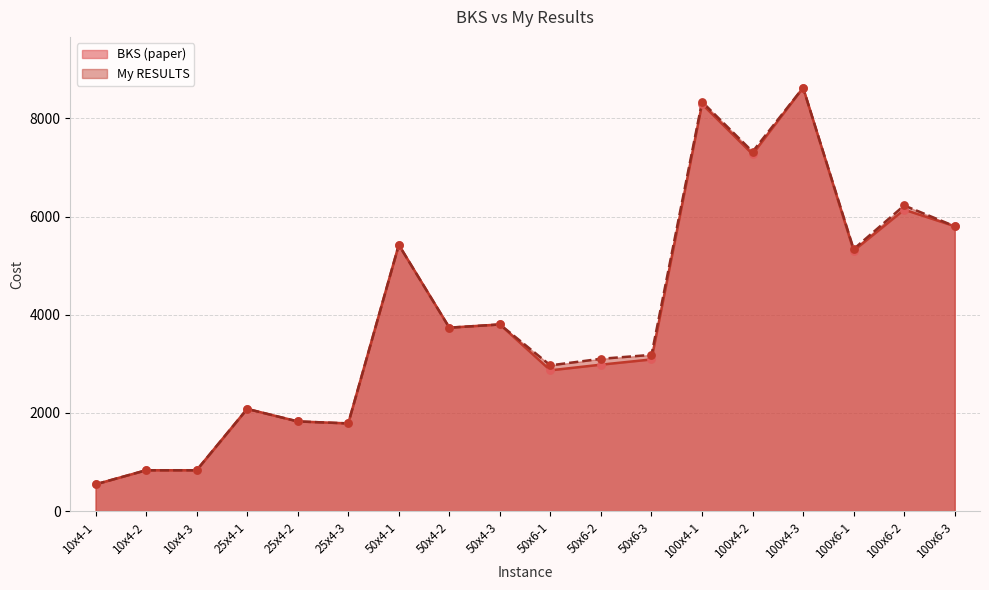

Which series contains the lowest Y value?

BKS (paper)